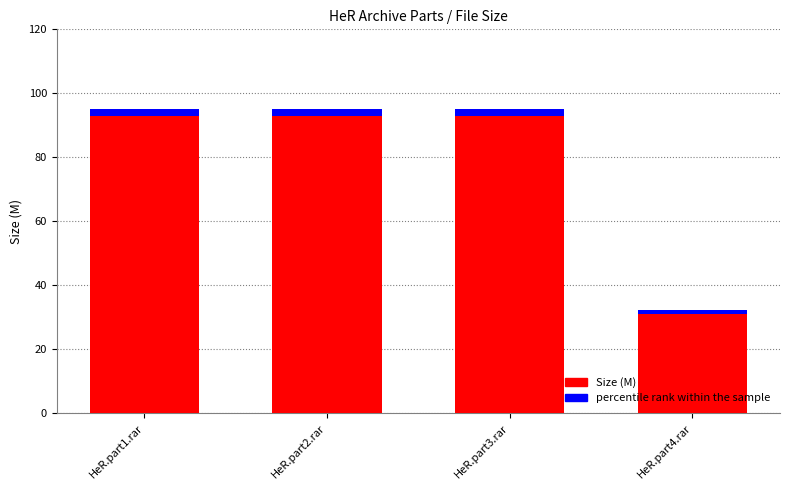

Is it true that the value at HeR.part1.rar is 19.9?

False